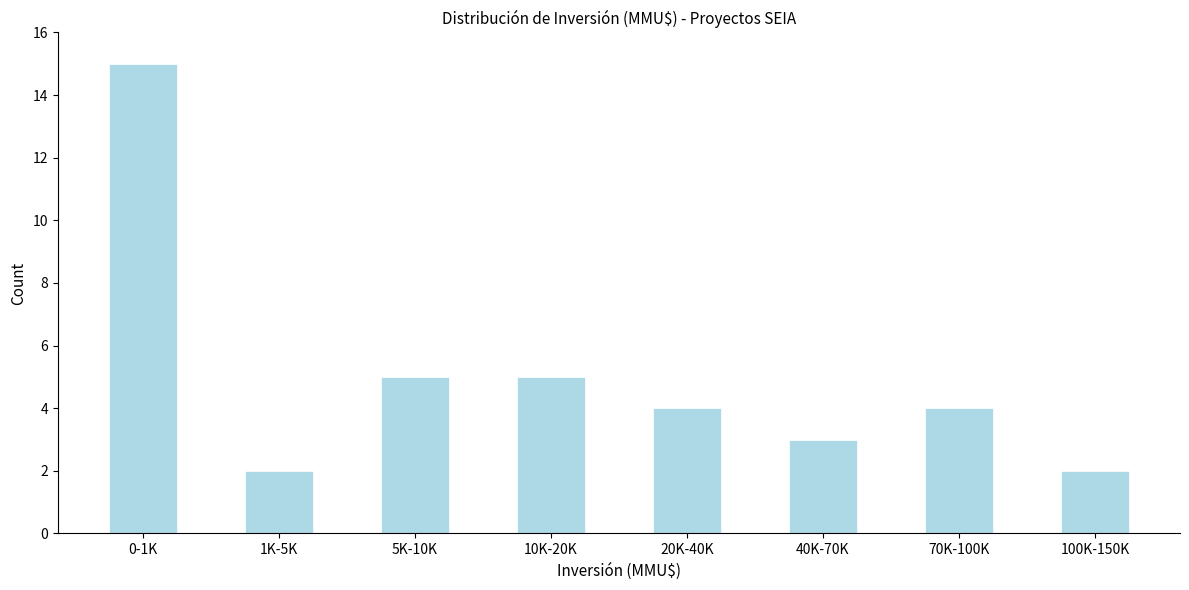

Reading left to right, what are all the values shown in this chart?

15	2	5	5	4	3	4	2